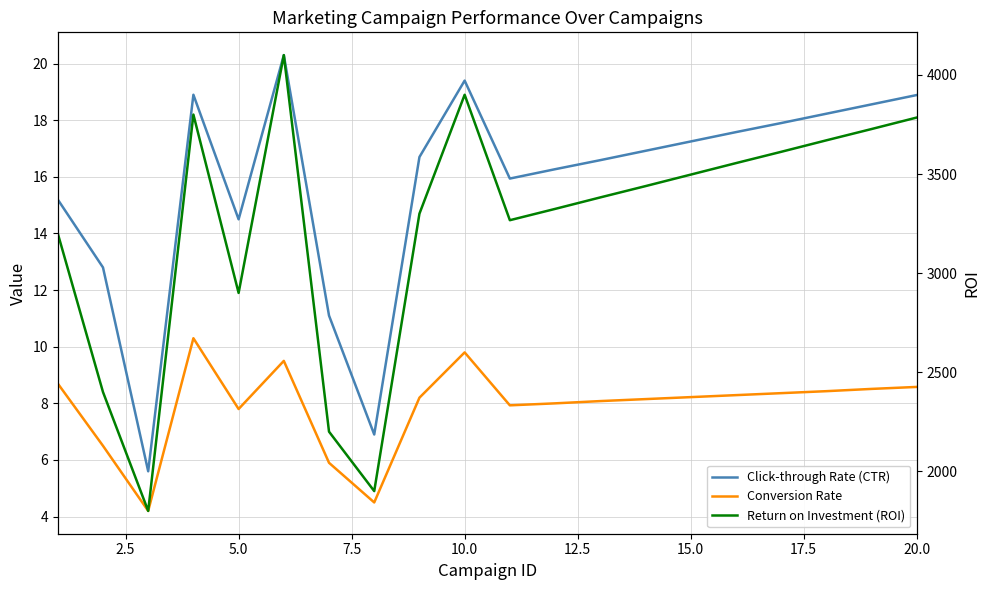

At 2.5, list the series in order from smallest to largest.

Conversion Rate, Click-through Rate (CTR), Return on Investment (ROI)